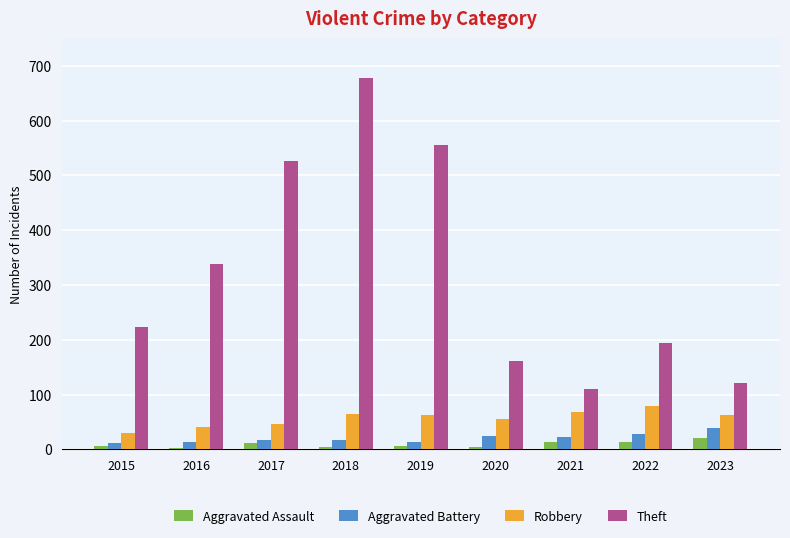

What is the average value of the Robbery series?

57